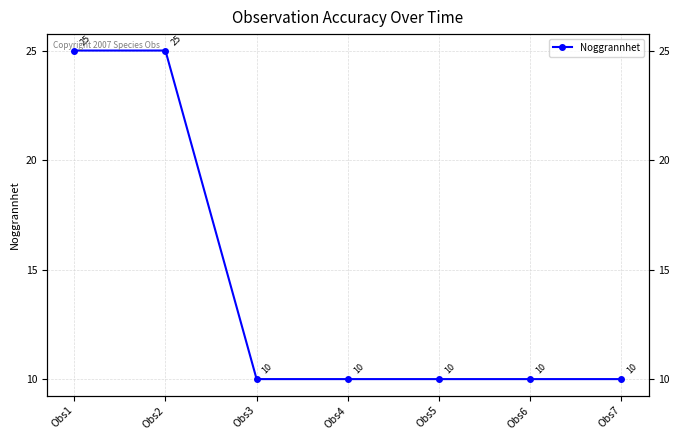

Between Obs3 and Obs7, which is larger?

Obs3